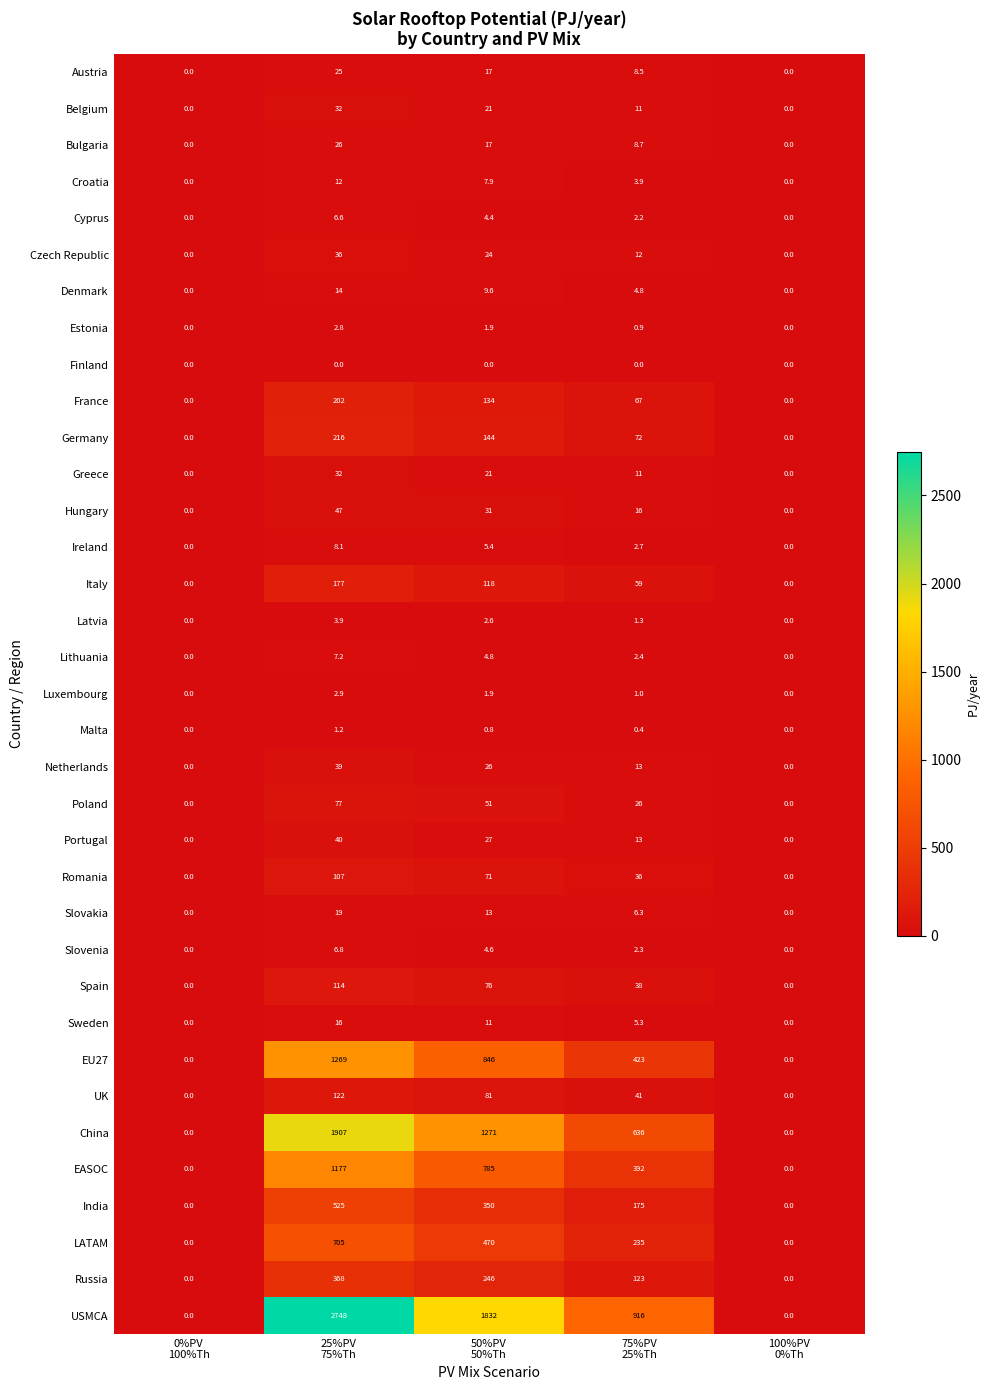

At which category does the chart reach its peak across all series?

25%PV
75%Th